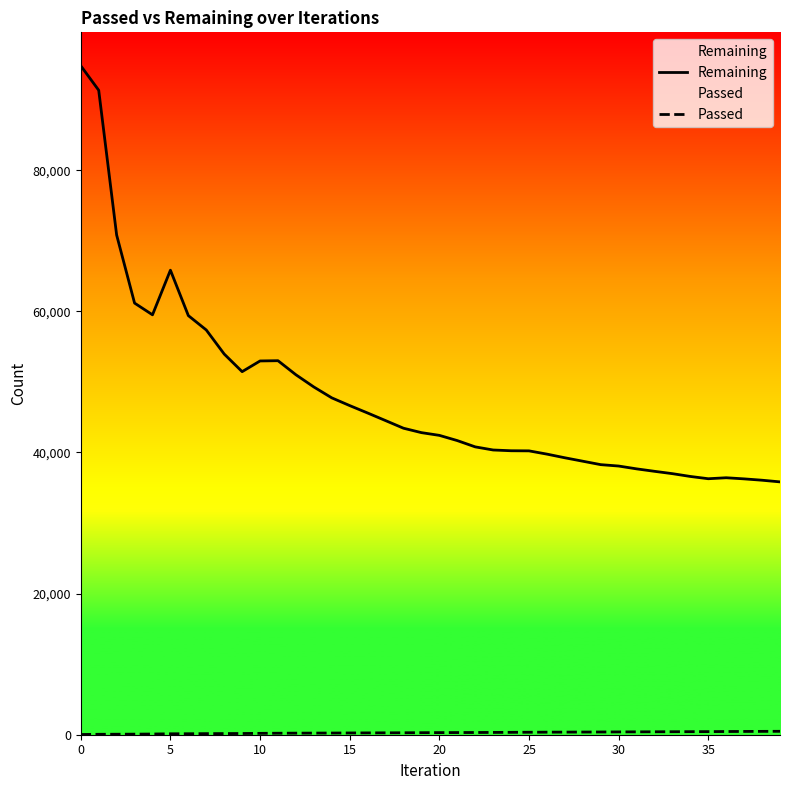

Where does the Passed series first go above 299?

21